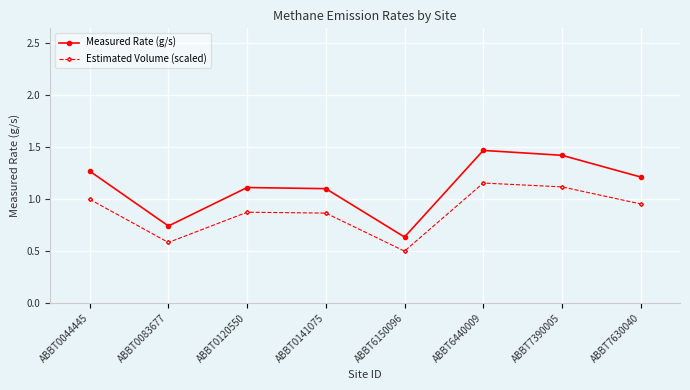

Which category has the lowest value in the Estimated Volume (scaled) series?

ABBT6150096